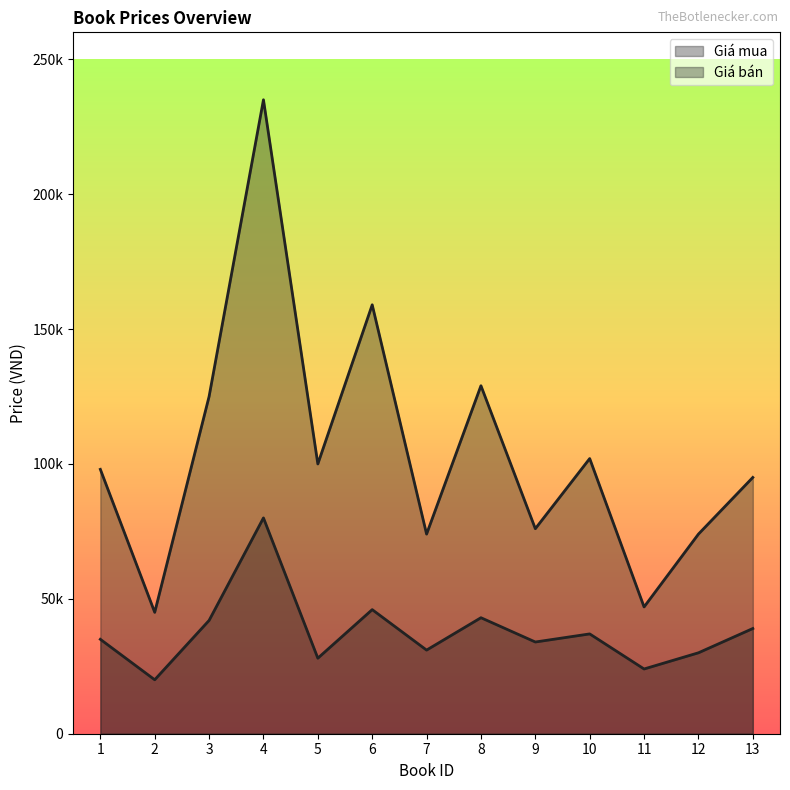

True or false: Giá mua and Giá bán intersect in this chart.

False